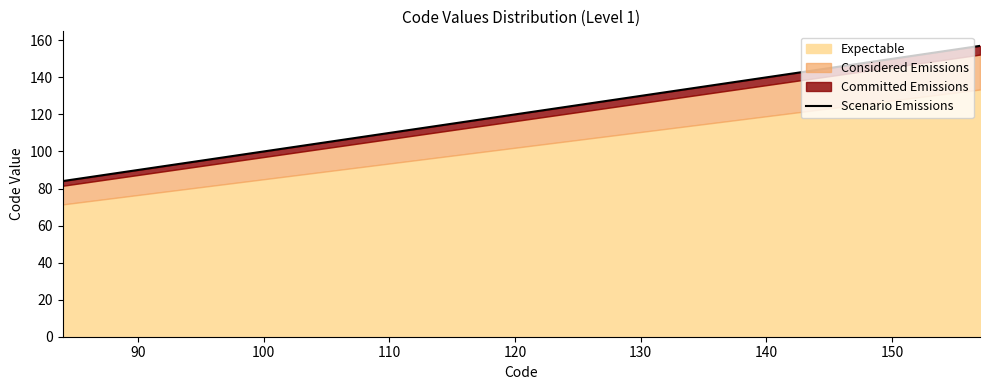

Reading left to right, extract all data points from this chart.

84	85	86	87	88	89	90	91	92	93	95	98	100	109	112	113	114	115	116	117	118	119	120	121	122	124	125	126	127	128	135	136	146	147	148	150	151	152	153	157